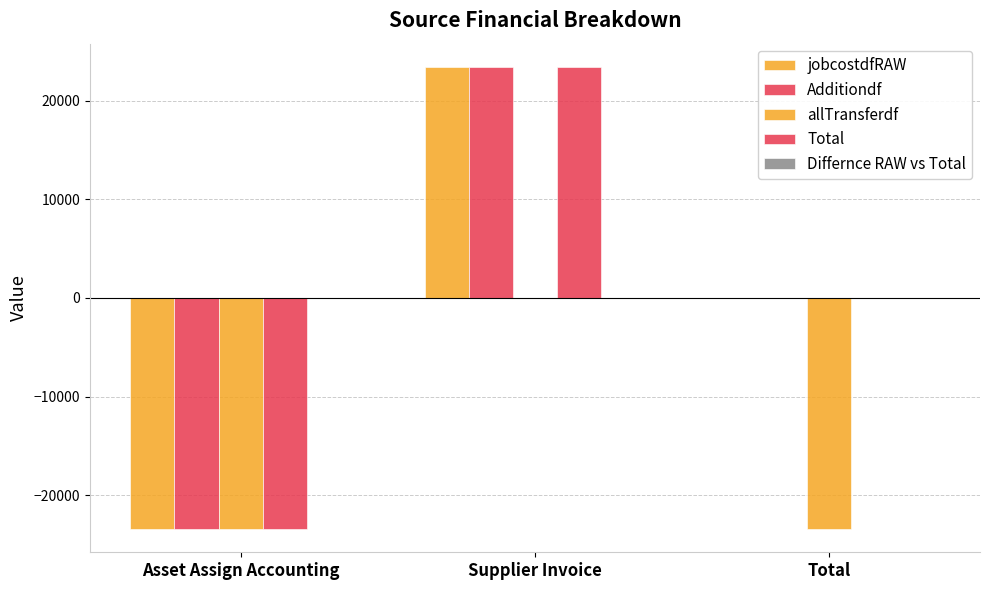

Where does the jobcostdfRAW series first go above 0?

Supplier Invoice